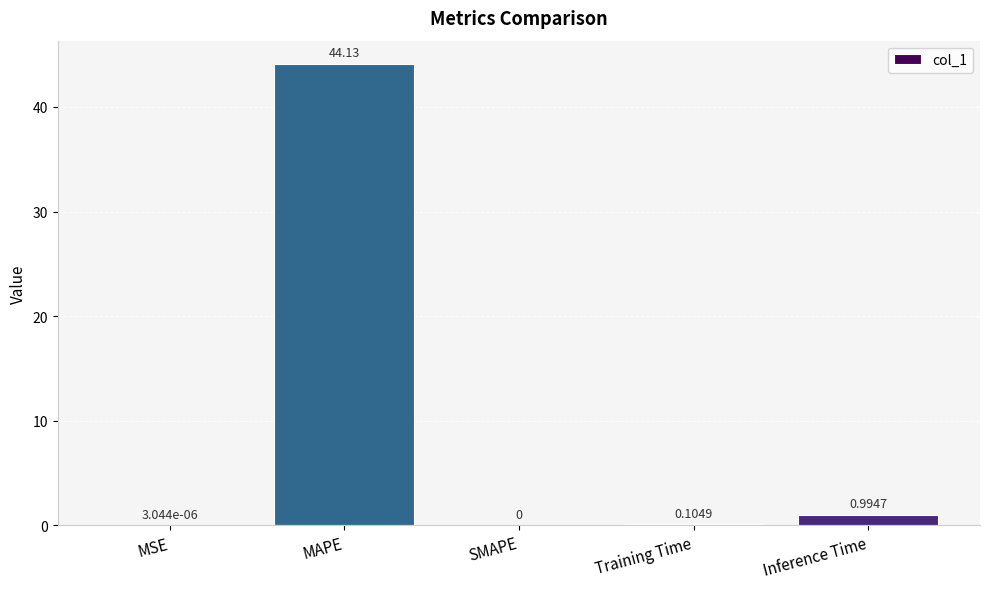

At which label is the value closest to 22?

Inference Time